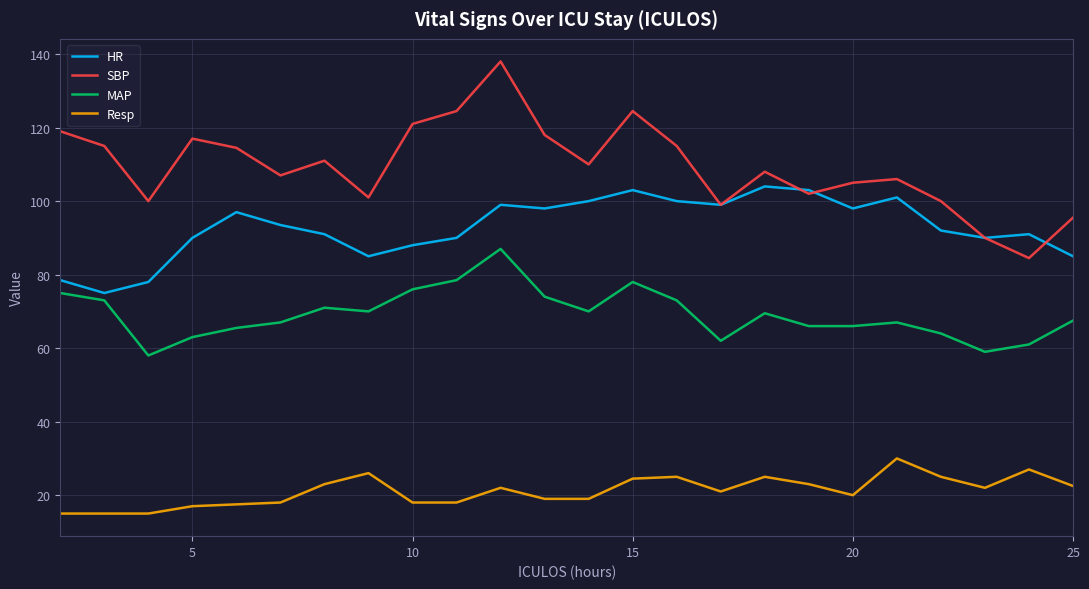

What is the maximum value for MAP?

87.0